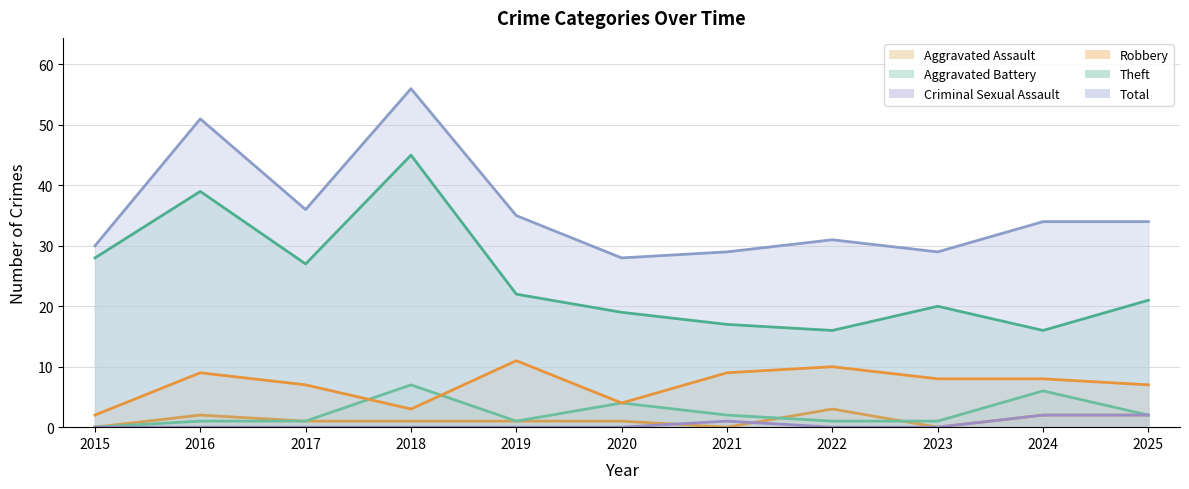

The Theft series shows 10 at 2022. True or false?

False